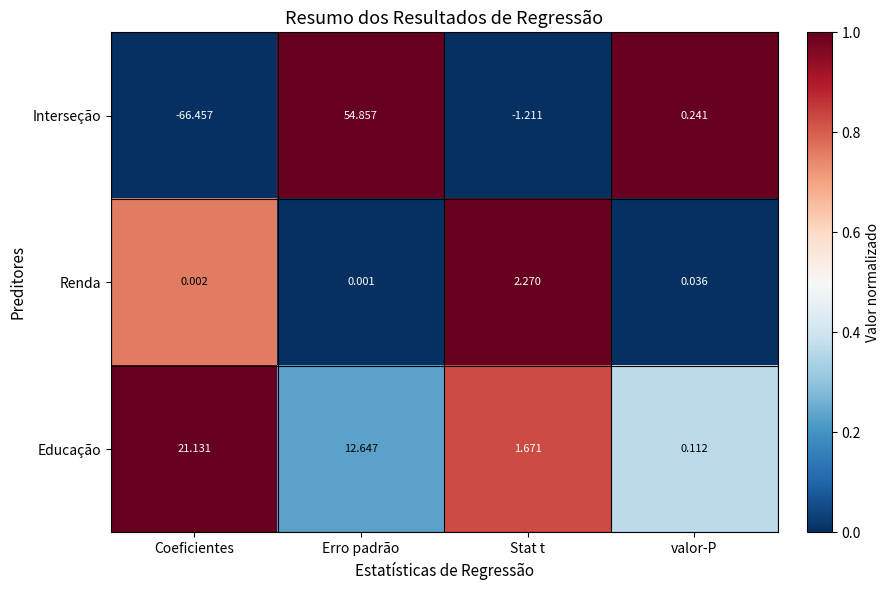

Between Stat t and valor-P, which series saw the biggest shift?

Renda